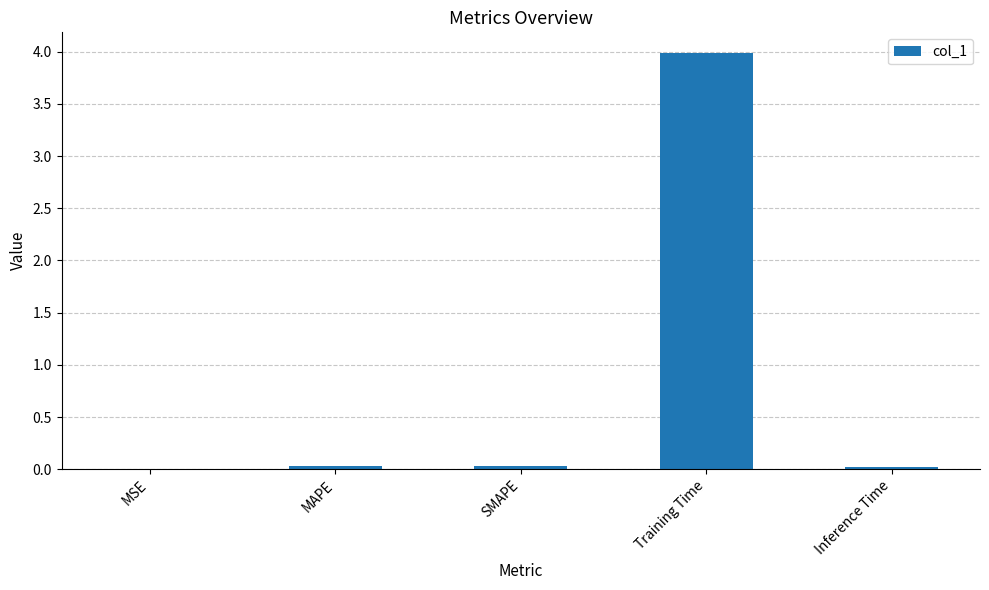

True or false: the data shows 0.0 at MSE.

True